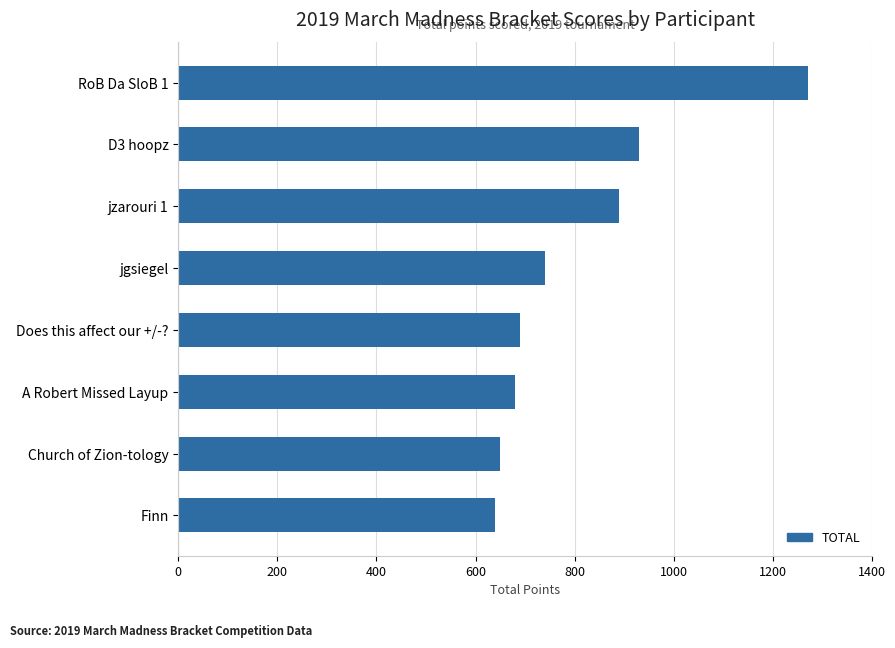

What is the minimum value shown in the chart?

640